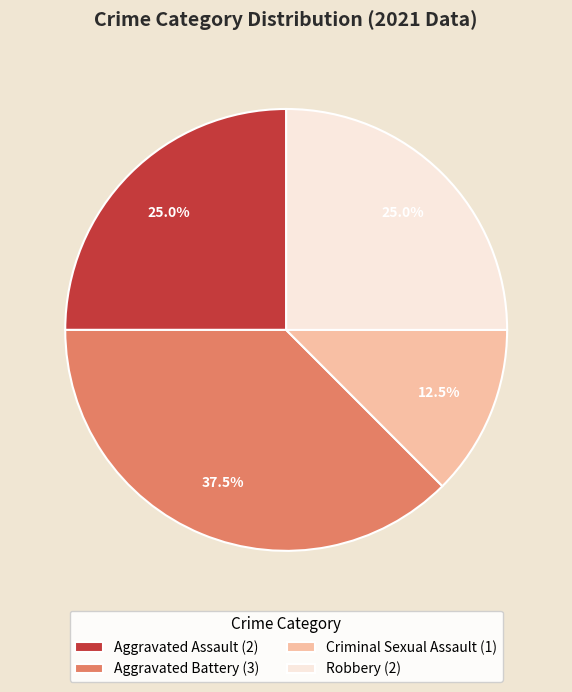

What is the ratio of the value at Criminal Sexual Assault to the value at Aggravated Assault?

0.5